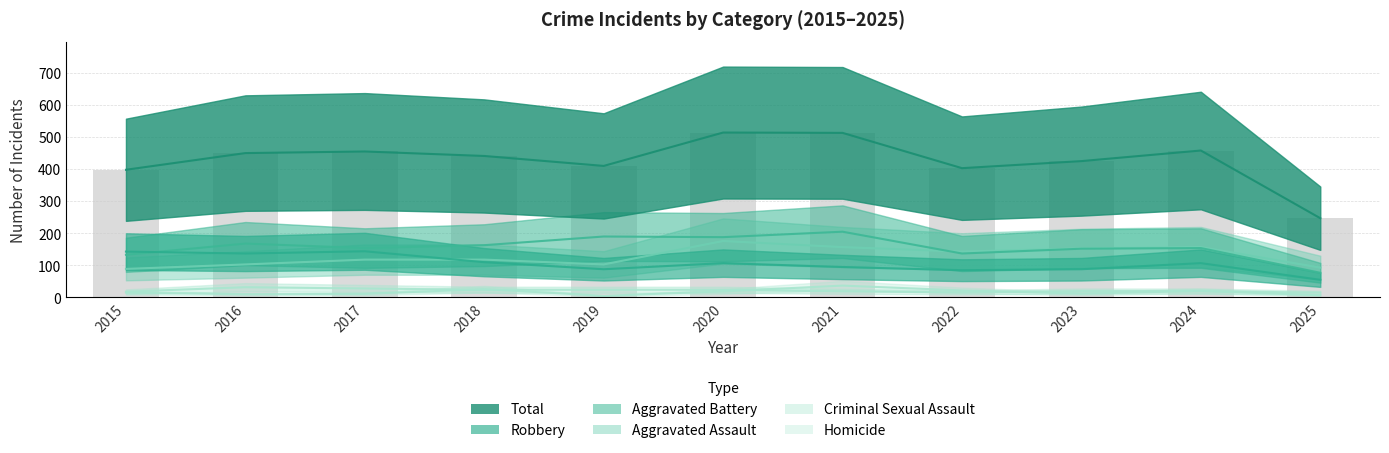

Is it true that Criminal Sexual Assault equals 6 at 2015?

False